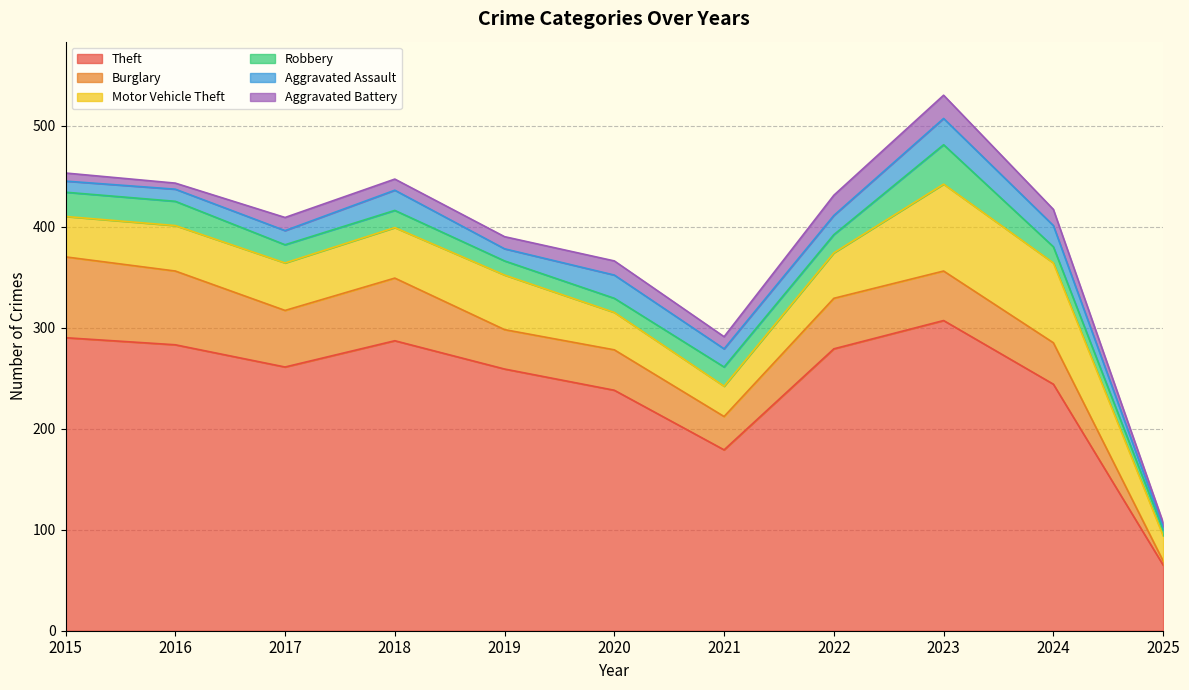

Reading left to right, list all the values displayed in this chart.

Theft: 2015=290	2016=283	2017=261	2018=287	2019=259	2020=238	2021=179	2022=279	2023=307	2024=244	2025=65
Burglary: 2015=80	2016=73	2017=56	2018=62	2019=39	2020=40	2021=33	2022=50	2023=49	2024=41	2025=4
Motor Vehicle Theft: 2015=40	2016=45	2017=47	2018=50	2019=54	2020=37	2021=30	2022=45	2023=86	2024=79	2025=25
Robbery: 2015=24	2016=24	2017=18	2018=17	2019=14	2020=14	2021=19	2022=18	2023=39	2024=16	2025=6
Aggravated Assault: 2015=11	2016=12	2017=14	2018=20	2019=12	2020=23	2021=18	2022=19	2023=26	2024=21	2025=3
Aggravated Battery: 2015=8	2016=6	2017=13	2018=11	2019=12	2020=14	2021=12	2022=20	2023=23	2024=16	2025=4